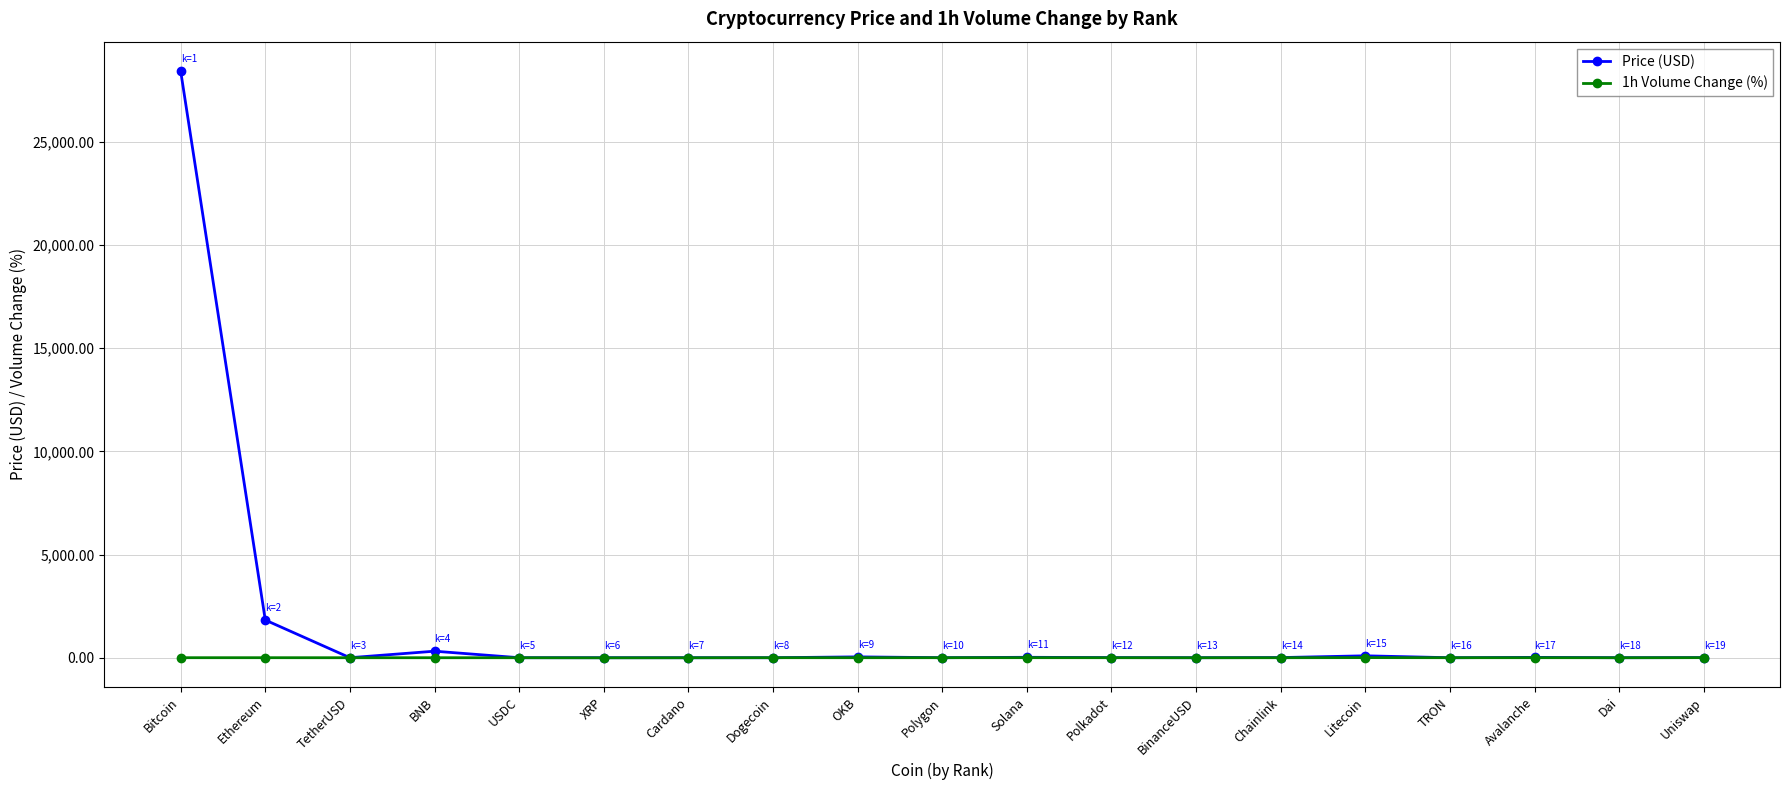

At which label is Price (USD) closest to 14215?

Ethereum